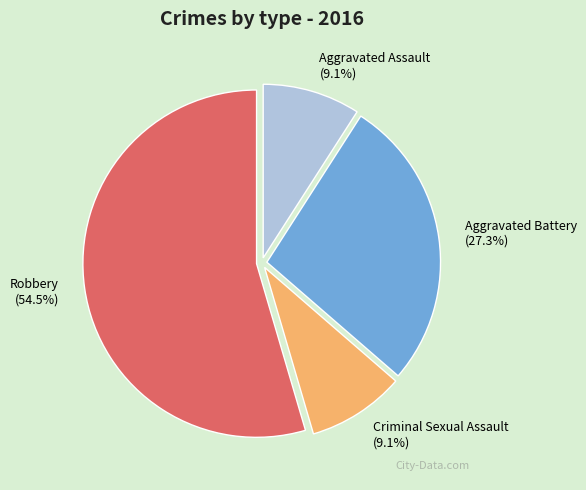

Which category has the biggest portion of the pie?

Robbery